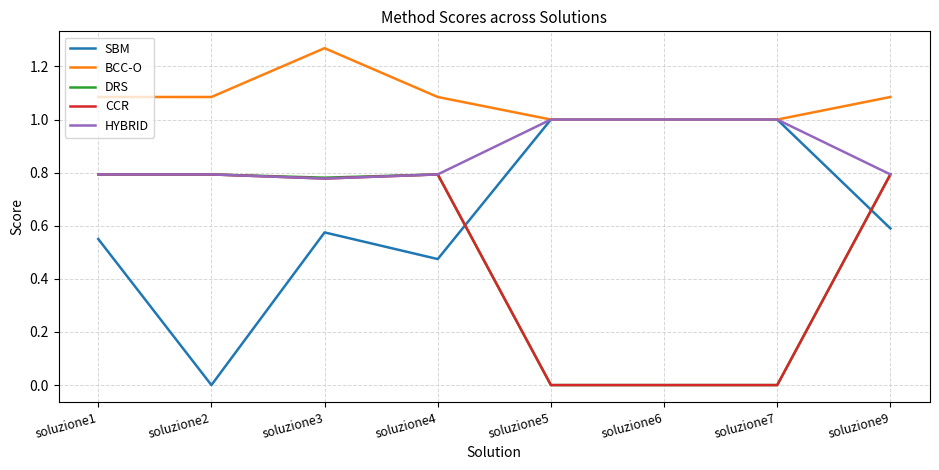

Read the BCC-O value at soluzione6.

1.0